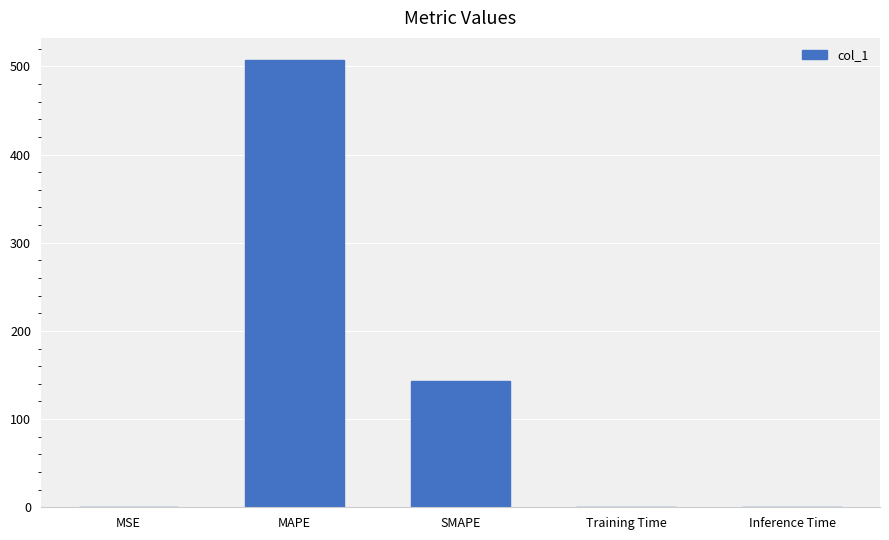

Which category has the highest value across all series?

MAPE